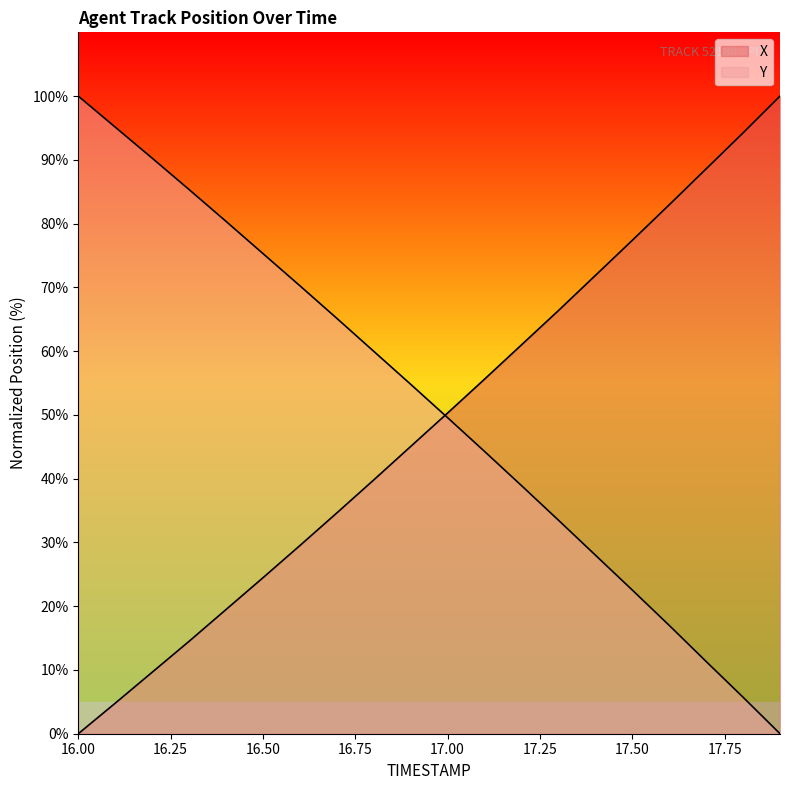

Count the number of categories in the chart.

20